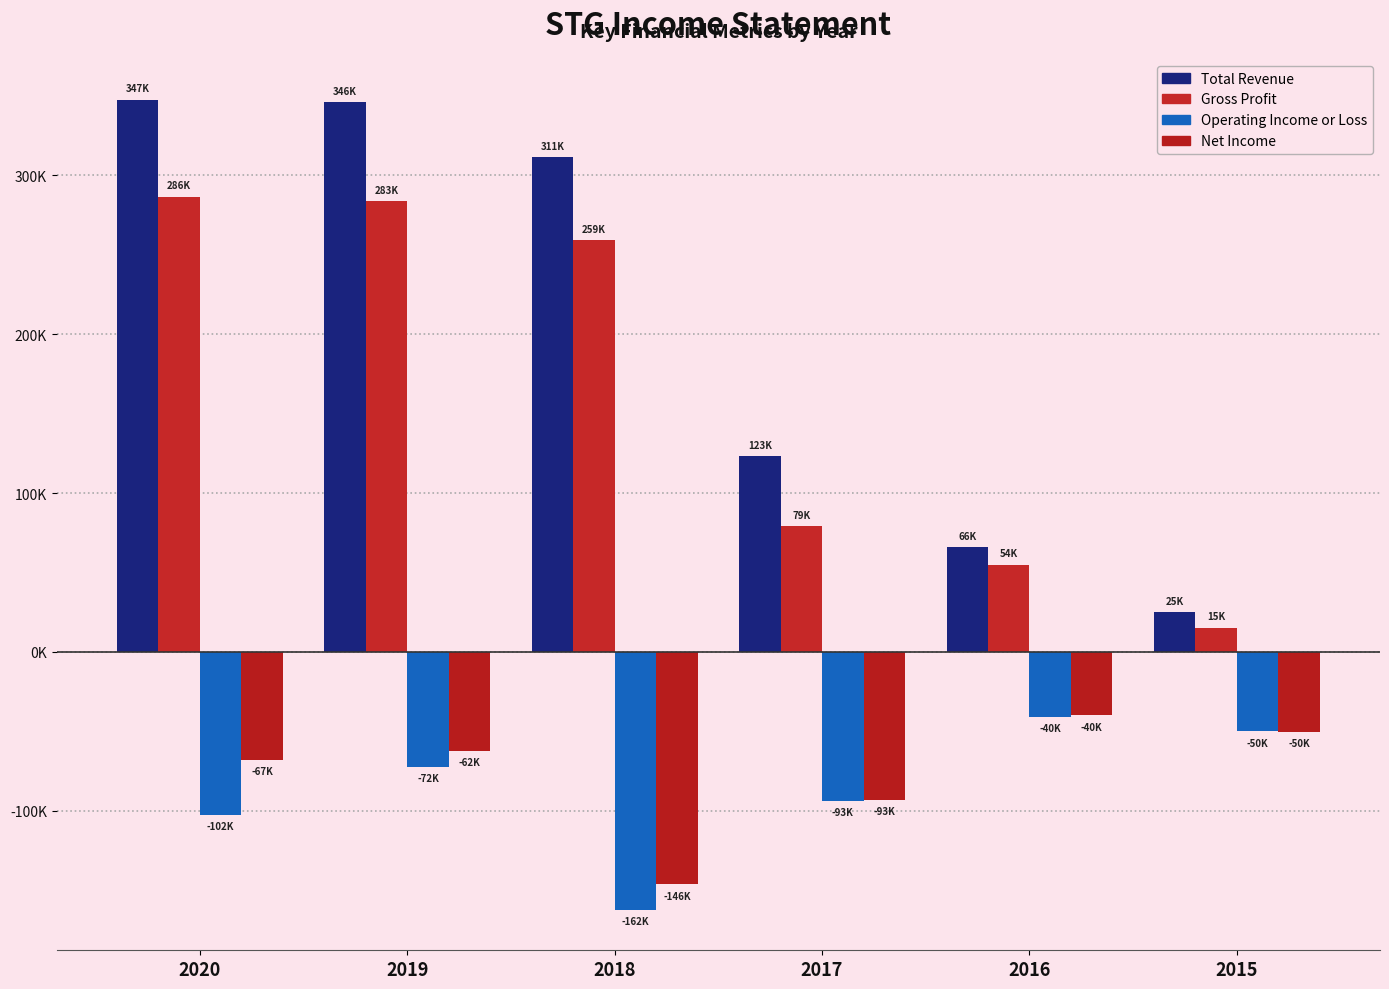

Which series has the largest range (max minus min)?

Total Revenue